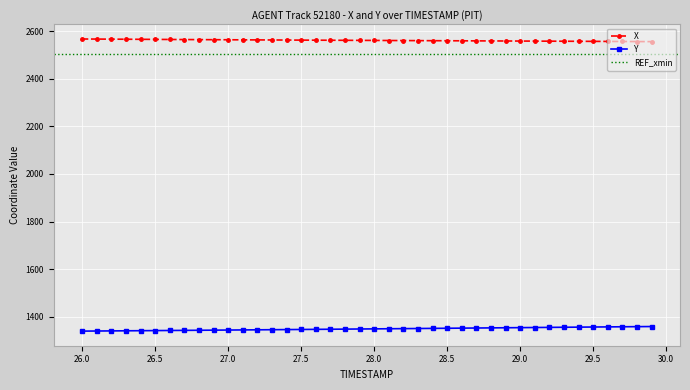

At how many categories does at least one series exceed 2082?

40